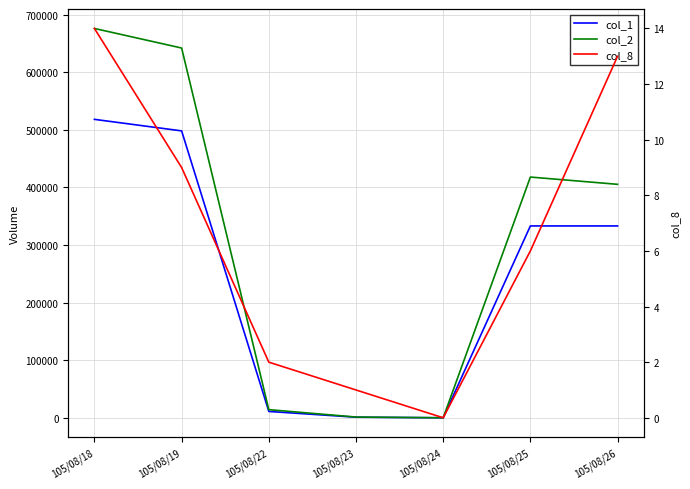

Reading left to right, transcribe all the data shown in this chart.

col_1: 518000	498000	11000	1000	0	333000	333000
col_2: 675780	641830	14100	1260	0	417860	405250
col_8: 14	9	2	1	0	6	13